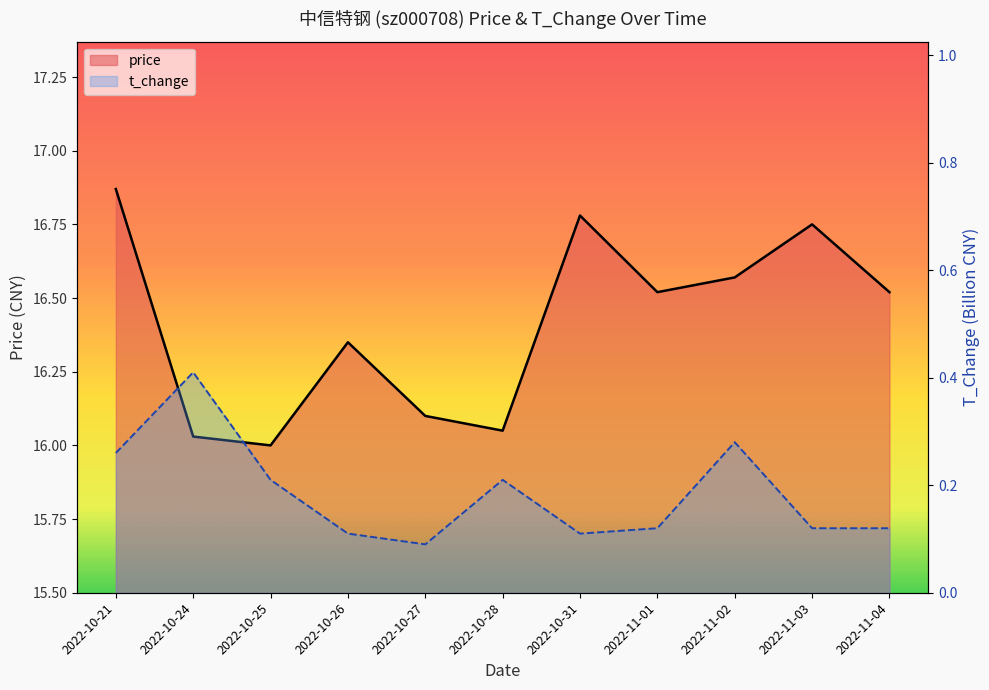

Does the chart have visible grid lines?

No